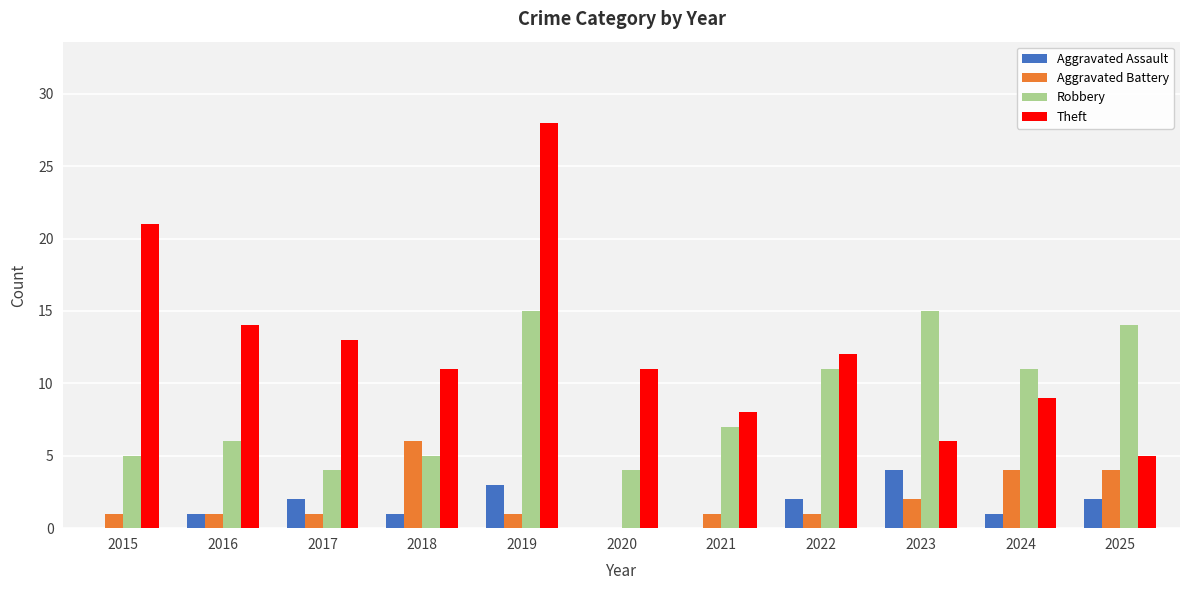

At which category is the sum across all series the highest?

2019